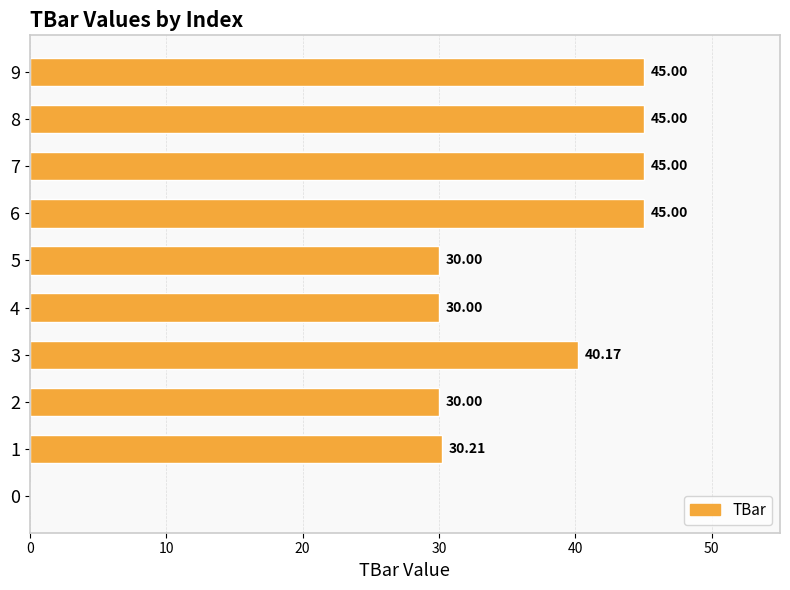

Between 9 and 0, which is larger?

9